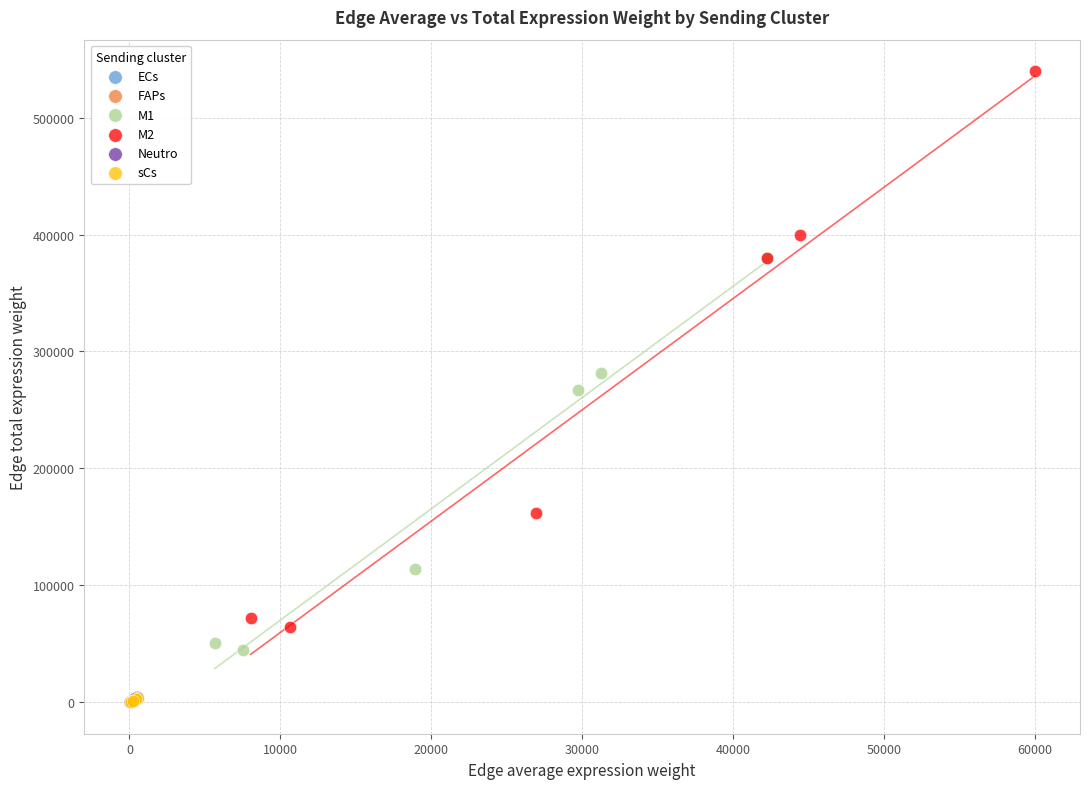

What are all the series names shown in the legend?

ECs, FAPs, M1, M2, Neutro, sCs